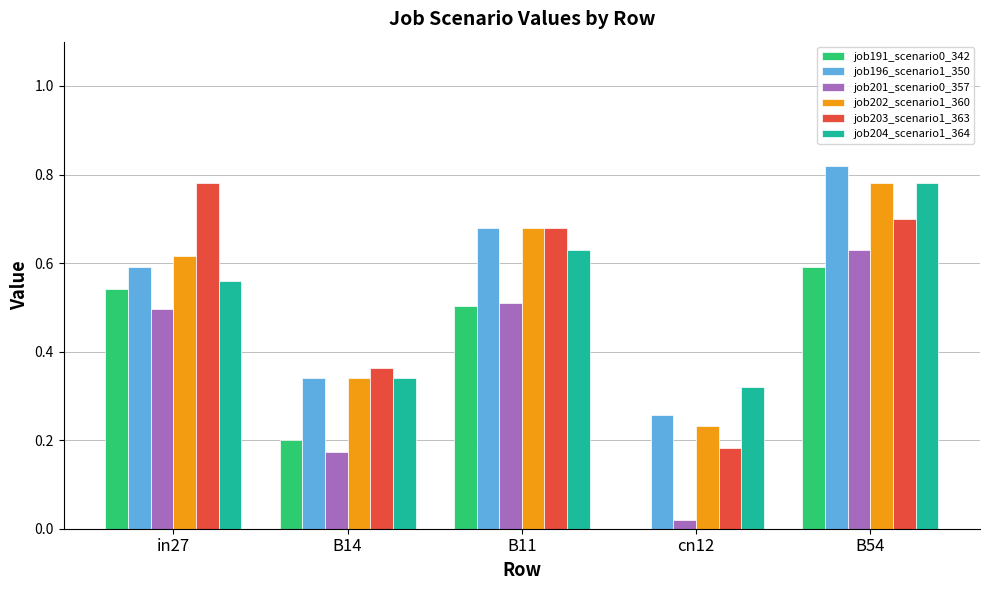

True or false: job191_scenario0_342 has a value of 0.0 at cn12.

True